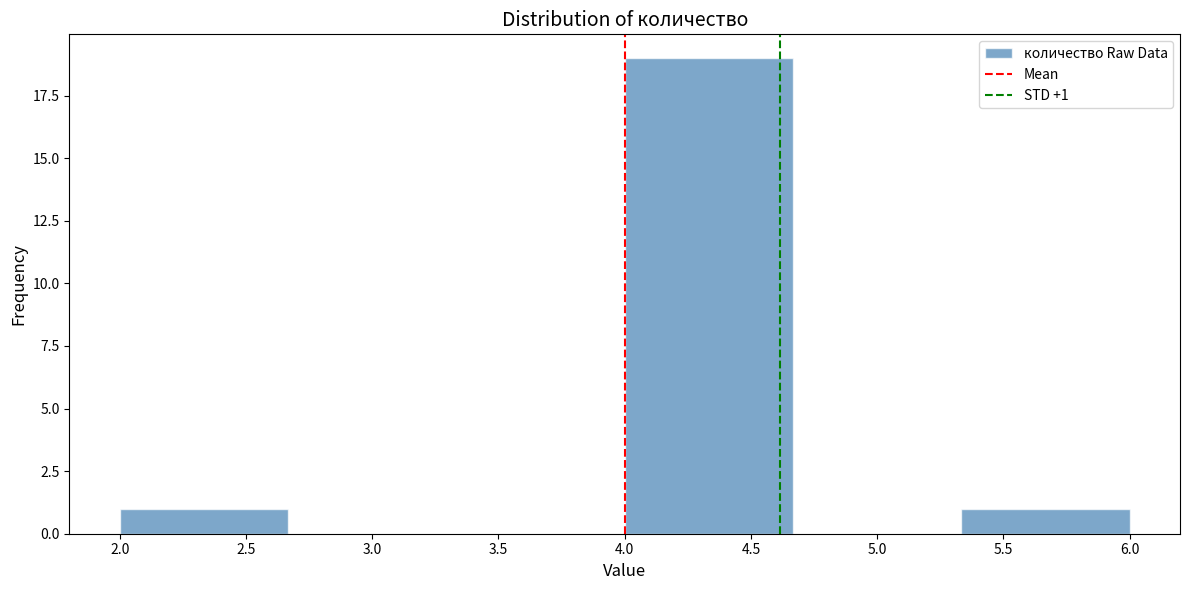

Which range on the x-axis has the tallest bar?

4.00 to 4.65